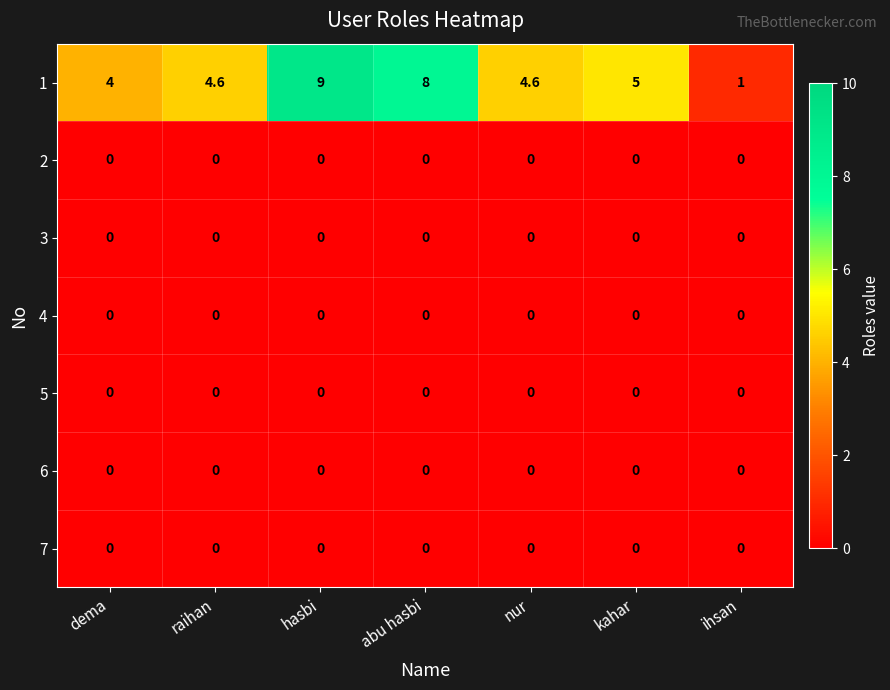

Which label corresponds to the largest value in the chart?

hasbi